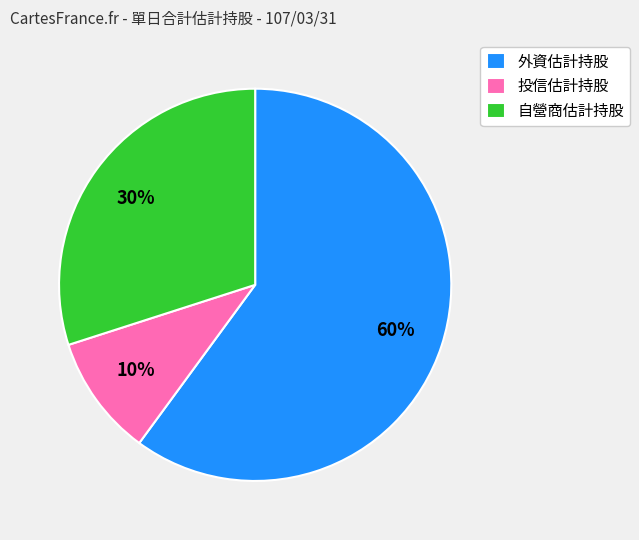

Is there a majority slice in this chart?

Yes